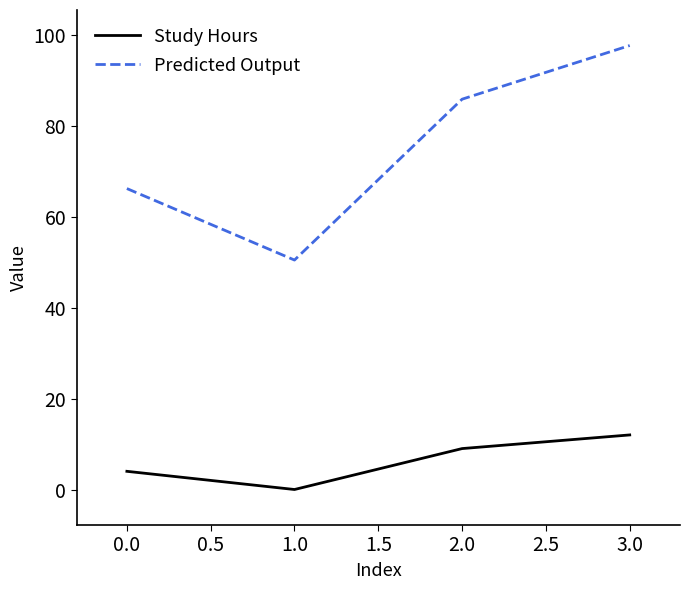

Reading right to left, extract all data points from this chart.

Study Hours: 12.0	9.0	0.0	4.0
Predicted Output: 97.6	85.8	50.5	66.2